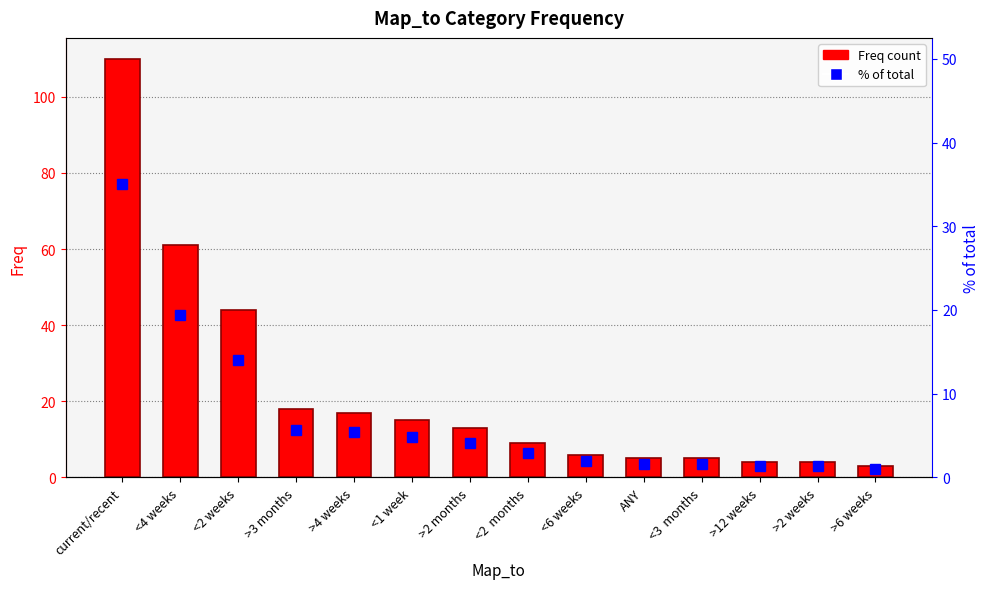

What is the difference between the maximum and minimum values in the Freq series?

107.0